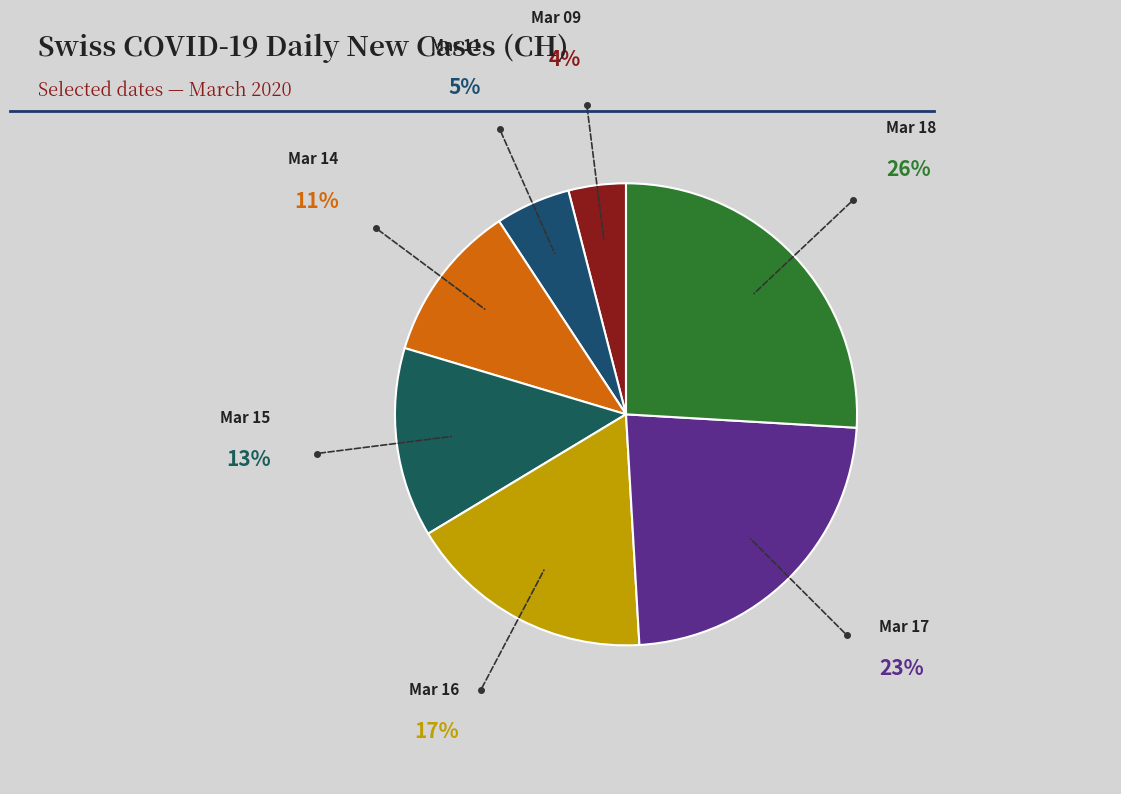

The Mar 11 slice represents 5% of the pie. True or false?

True